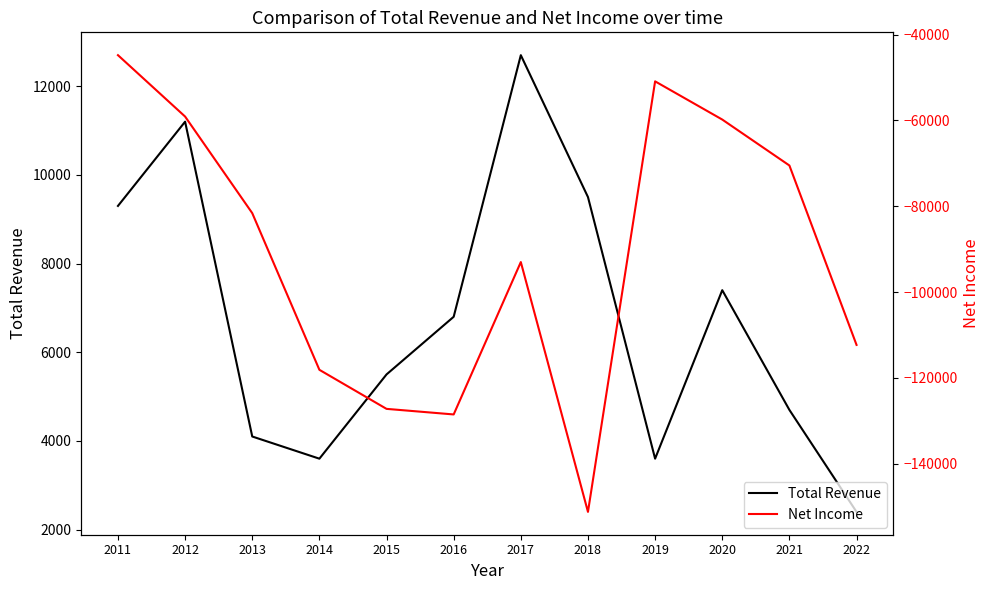

Where is Total Revenue nearest to the value 7550?

2020